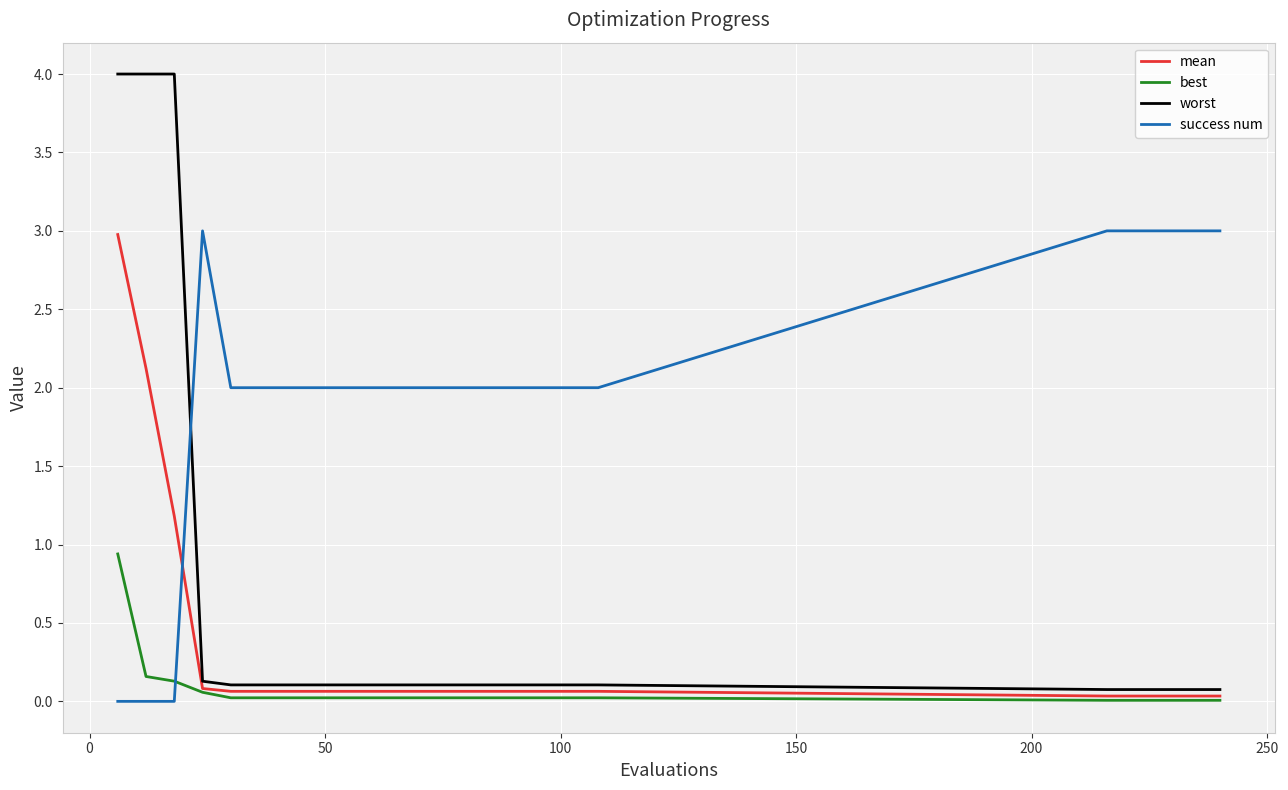

Which series has the largest range (max minus min)?

worst